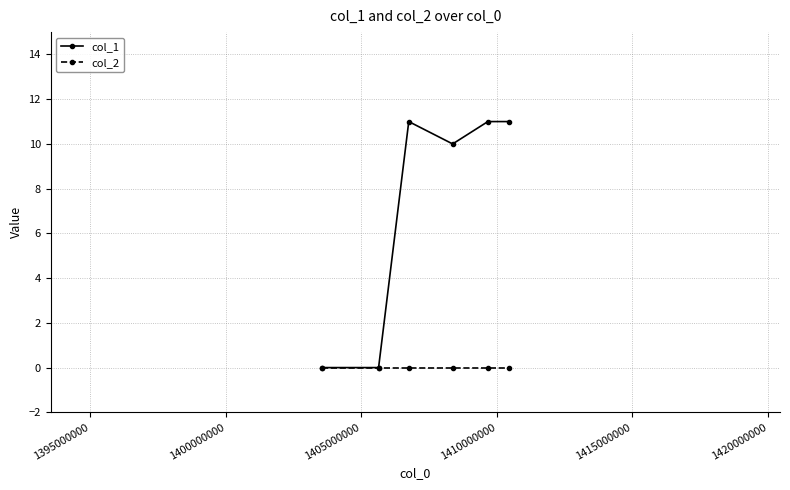

Which series has the largest total across all categories?

col_1